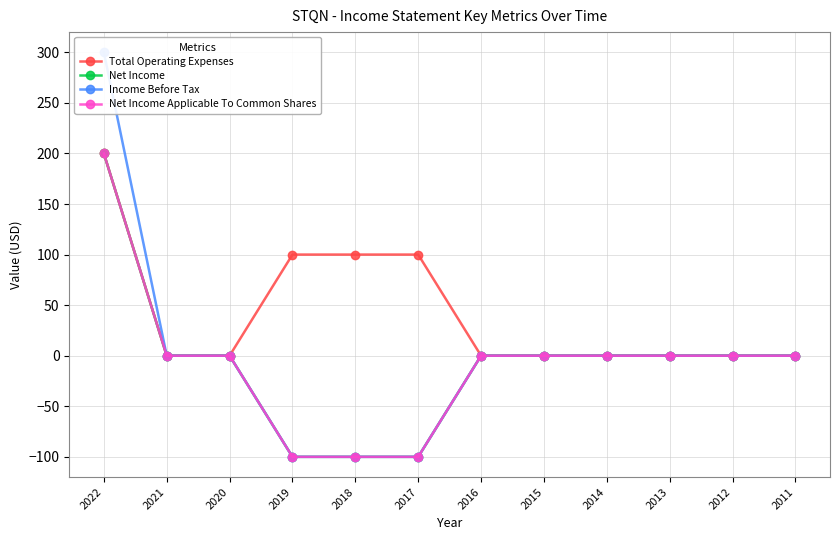

True or false: Income Before Tax has a value of -232 at 2020.

False